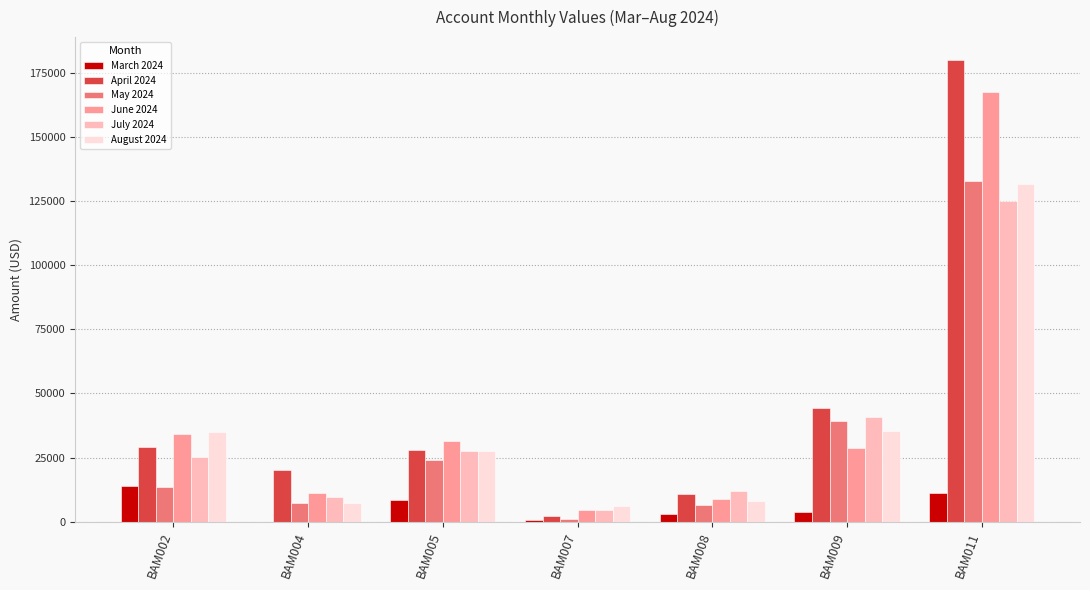

What is the total value across all series at BAM002?

150911.1